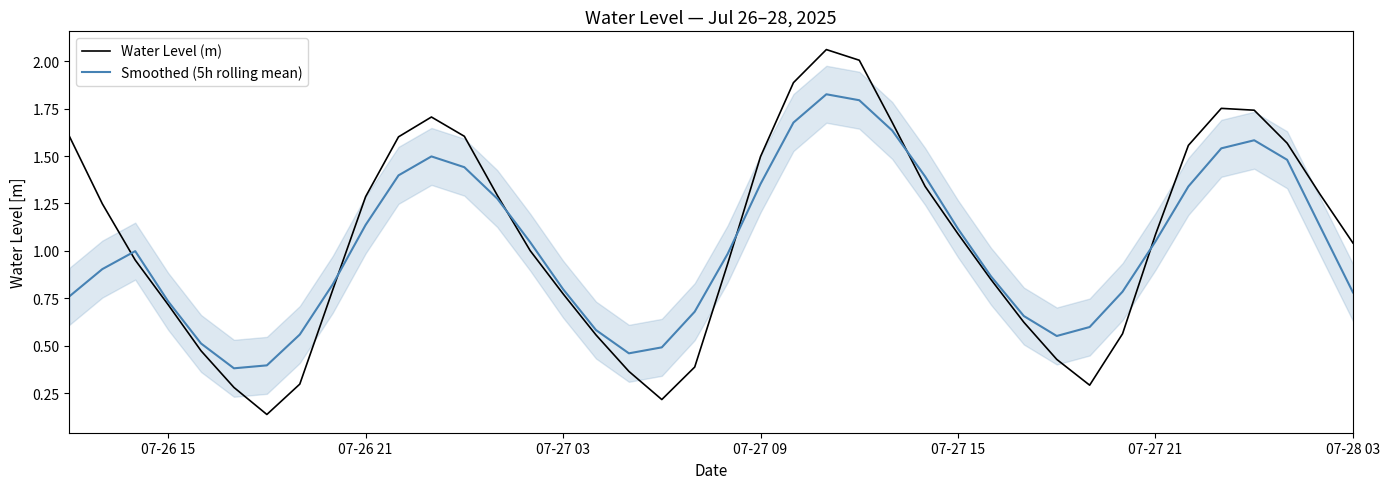

How many distinct data groups are displayed?

2